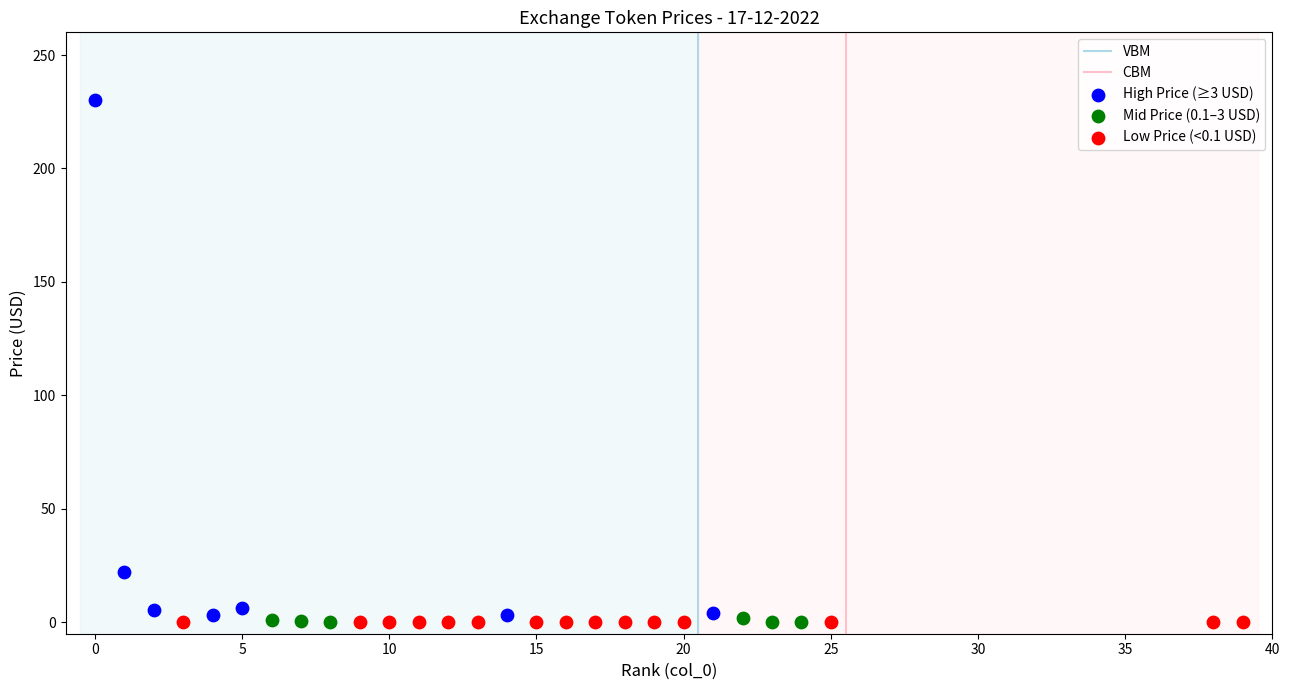

Which series contains the highest Y value?

High Price (≥3 USD)